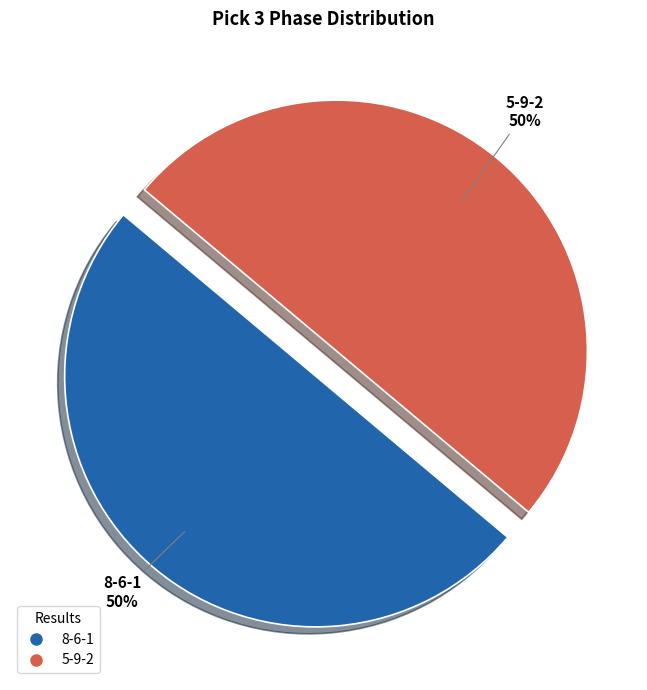

Approximately how many times larger is the value at 5-9-2 compared to 8-6-1?

1.0